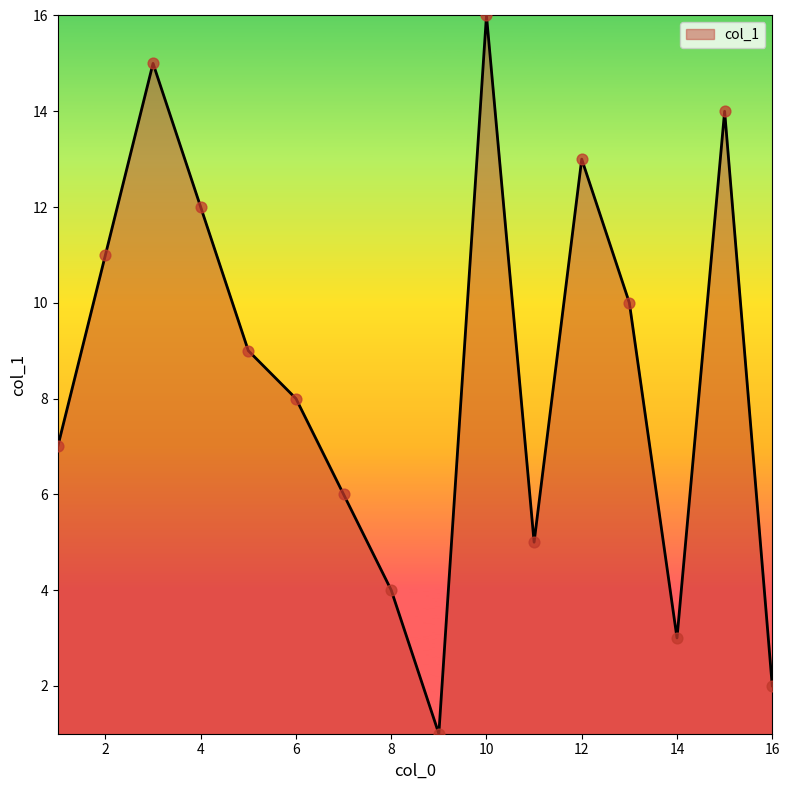

What is the difference between the maximum and minimum values?

15